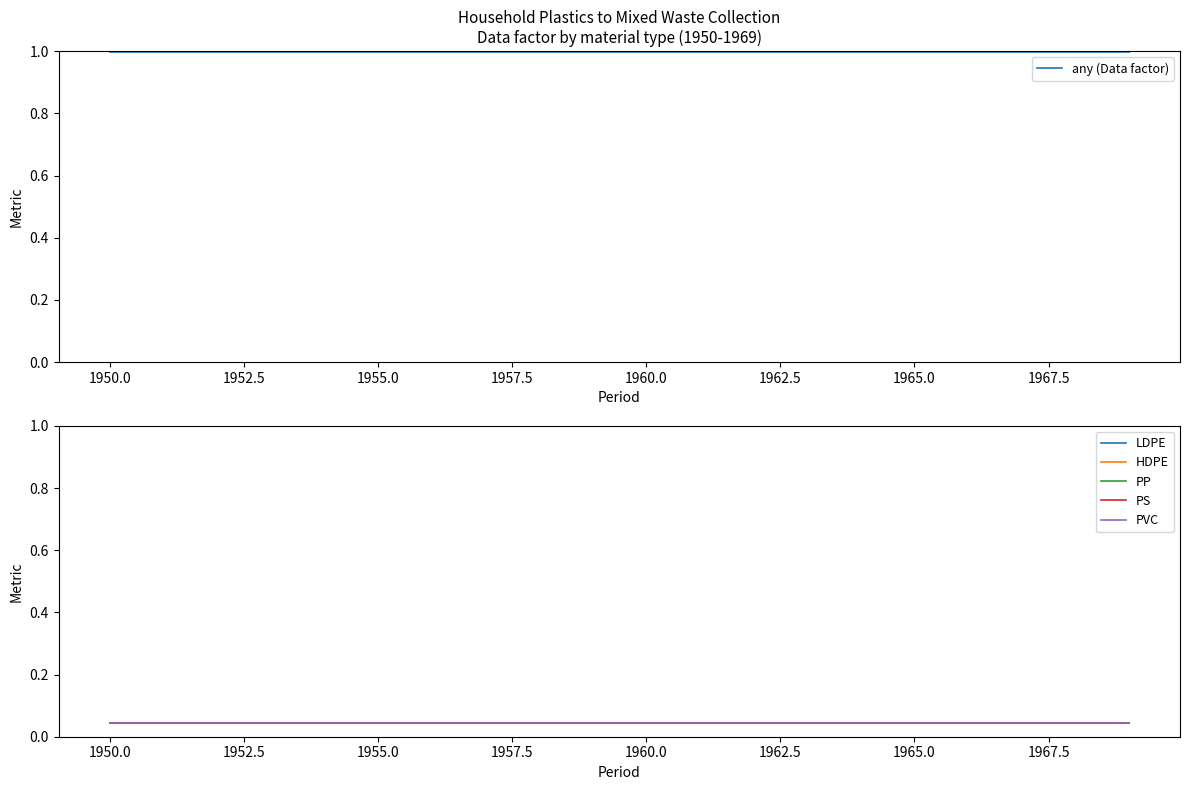

Is the value of PP at 1950.0 greater than the value of PS at 1965.0?

No